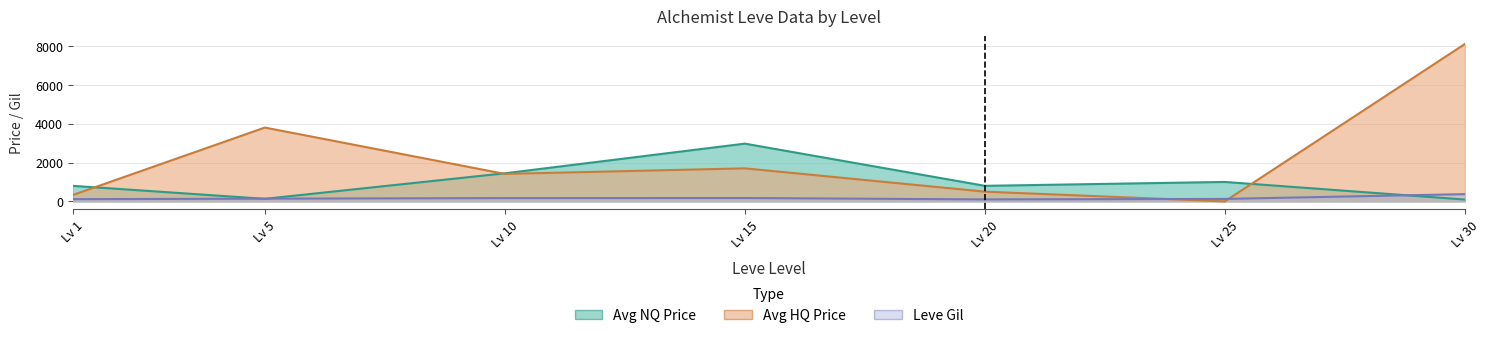

Rank the categories by Avg NQ Price value from lowest to highest.

Lv 30, Lv 5, Lv 20, Lv 1, Lv 25, Lv 10, Lv 15